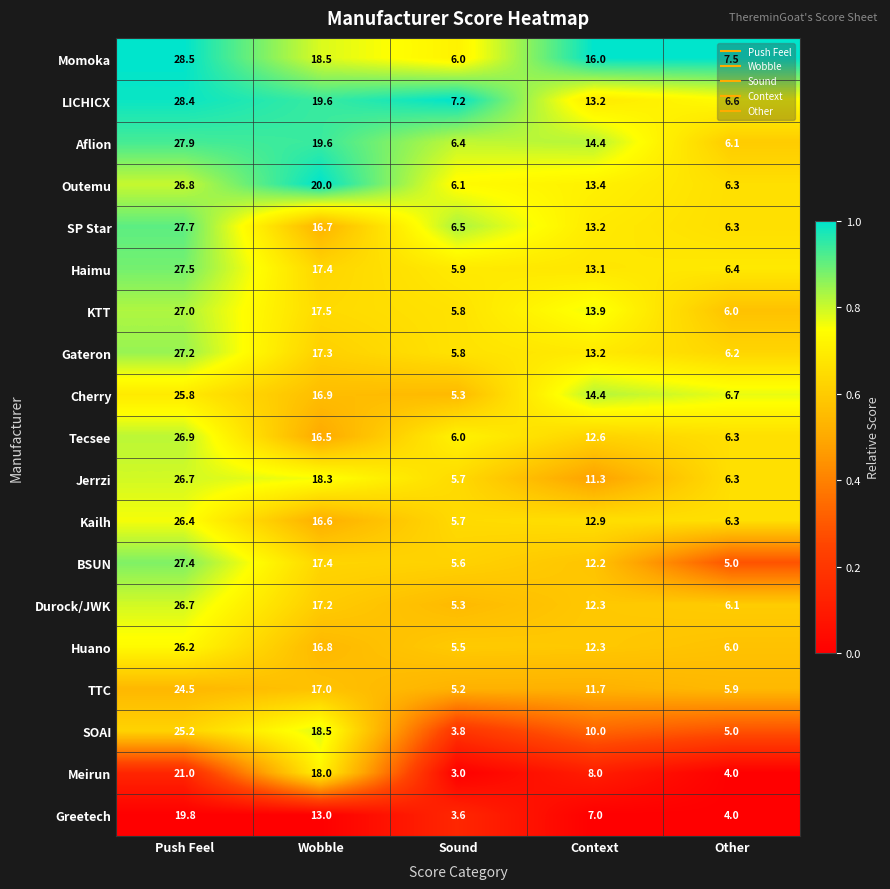

What is the sum of the Huano values at Context and Wobble?

29.1